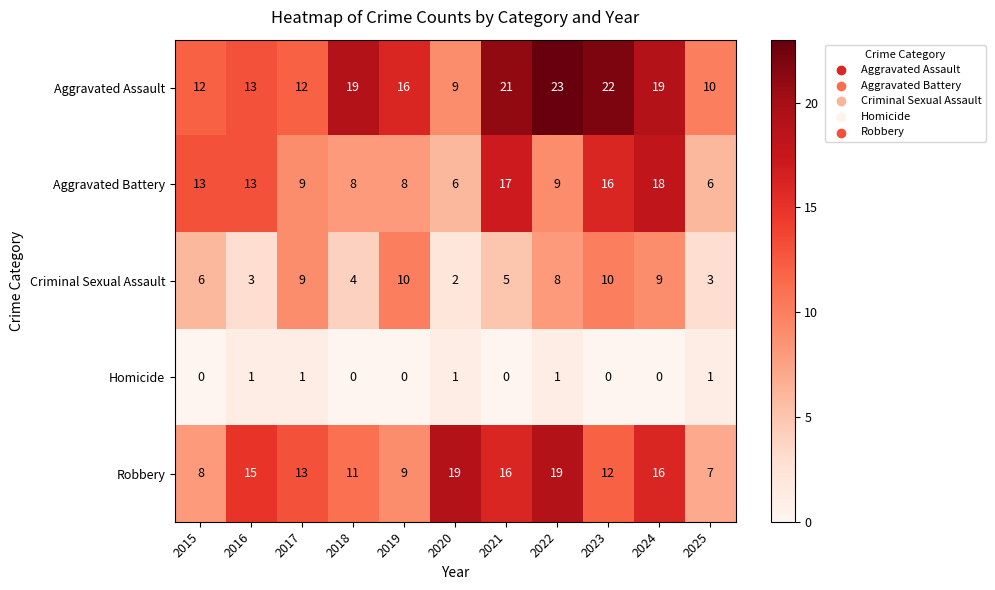

What is the maximum value shown in the chart?

23